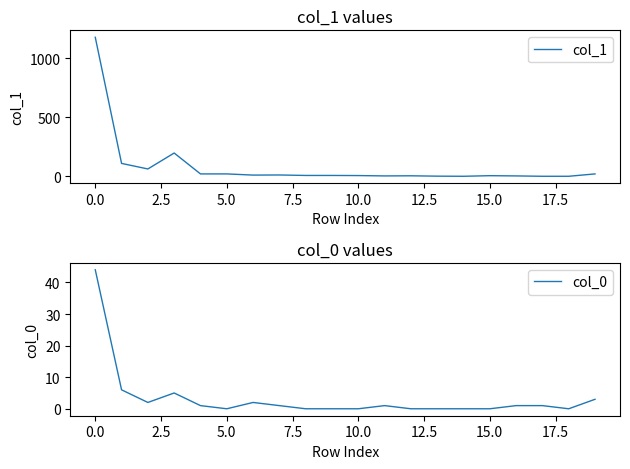

Reading left to right, list all the values displayed in this chart.

col_1: 1178	109	62	197	20	20	10	11	7	7	6	3	4	1	0	5	3	0	0	20
col_0: 44	6	2	5	1	0	2	1	0	0	0	1	0	0	0	0	1	1	0	3